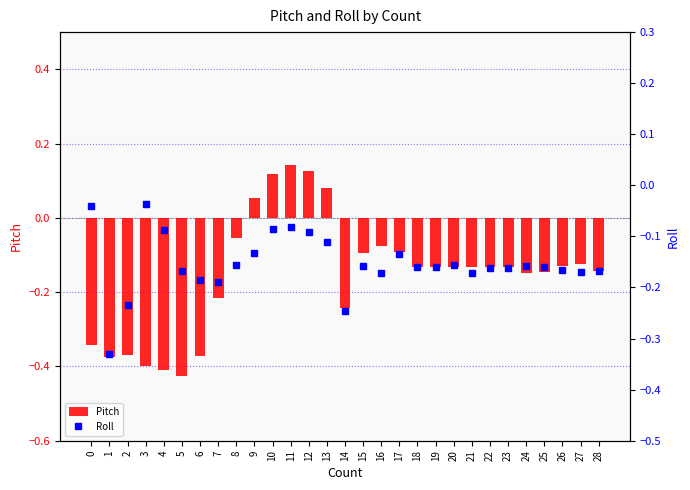

What is the smallest value displayed?

-0.4